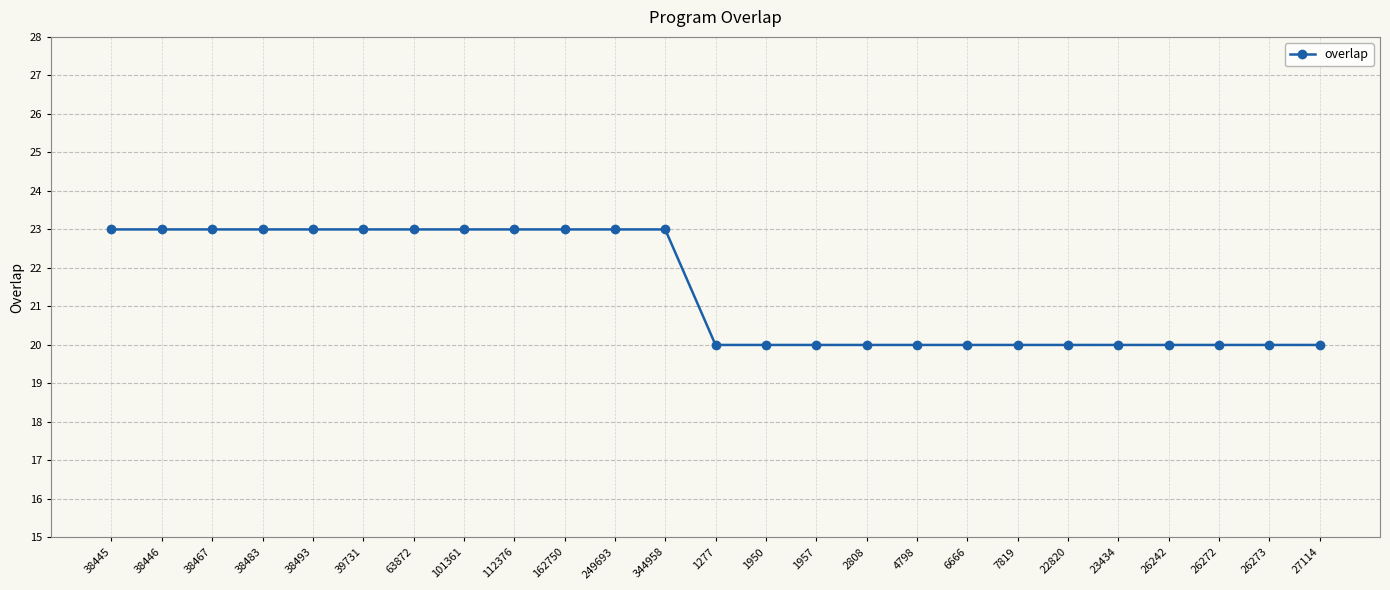

Reading left to right, transcribe all the data shown in this chart.

23	23	23	23	23	23	23	23	23	23	23	23	20	20	20	20	20	20	20	20	20	20	20	20	20